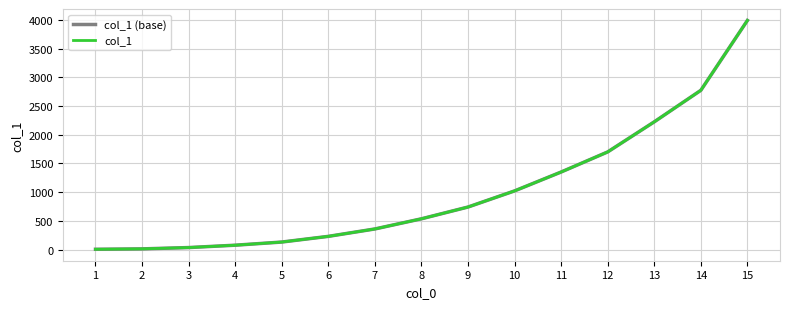

At which label is col_1 (base) closest to 1997?

13